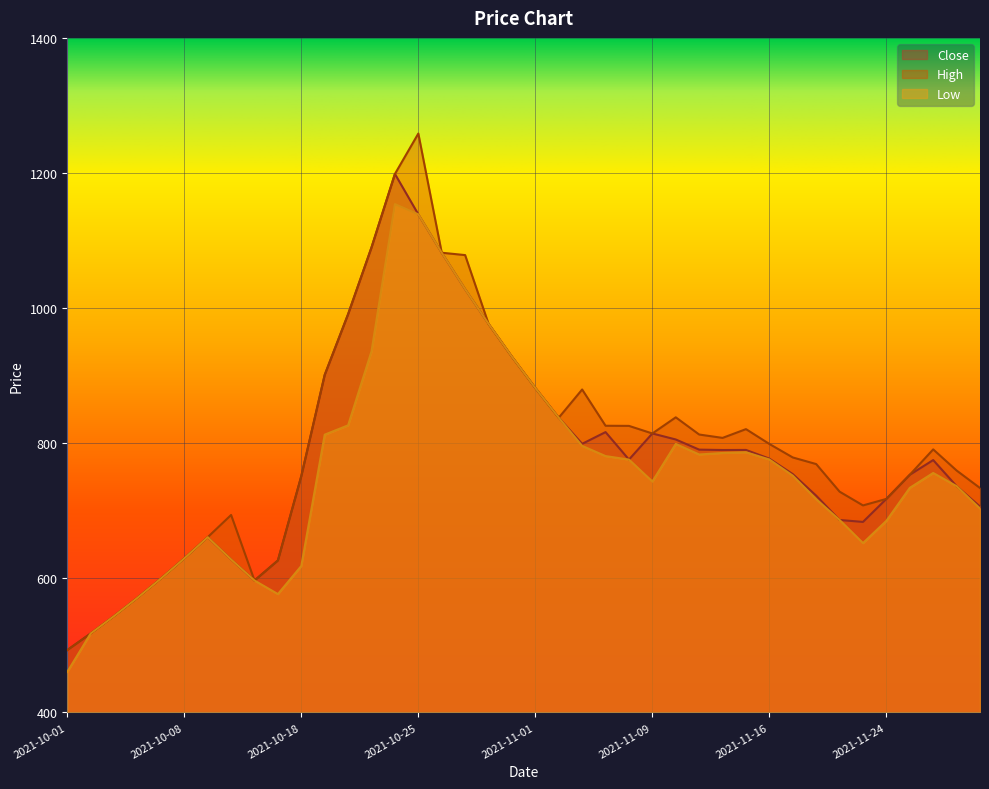

At how many categories does at least one series exceed 559?

37